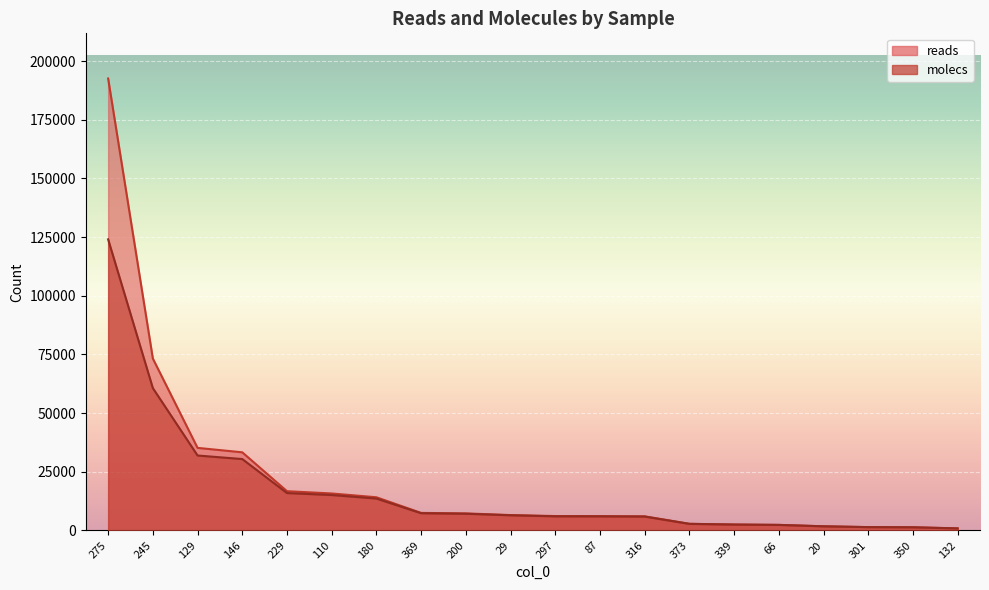

What is the average value of the molecs series?

17161